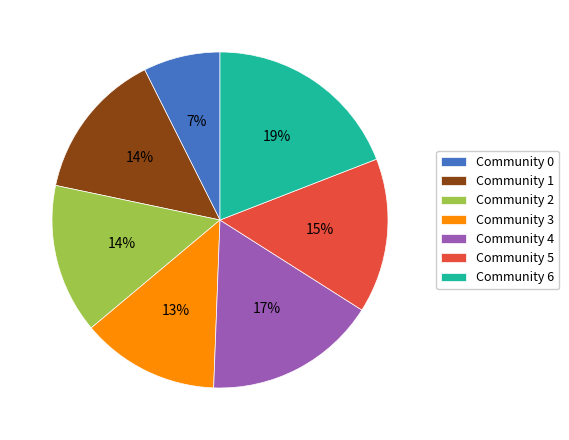

Is it true that Community 4 is 17% of the pie?

True